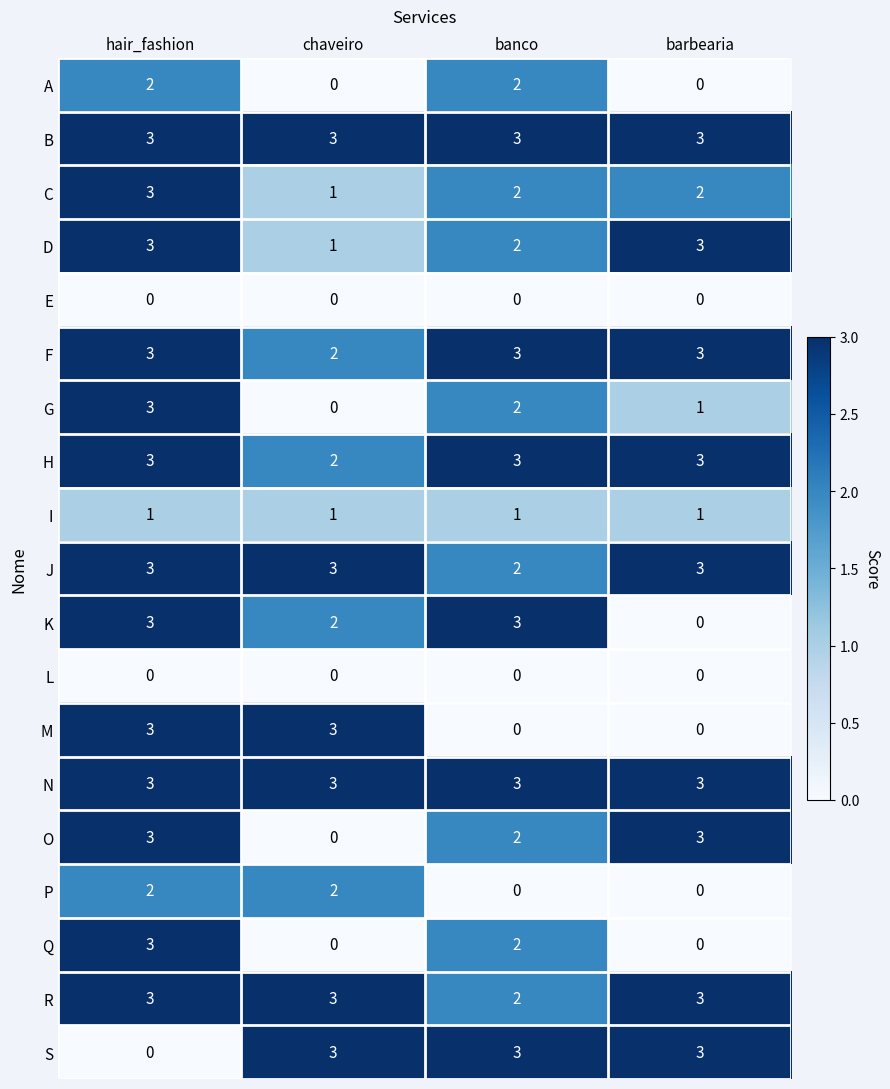

What value does the H series have at banco?

3